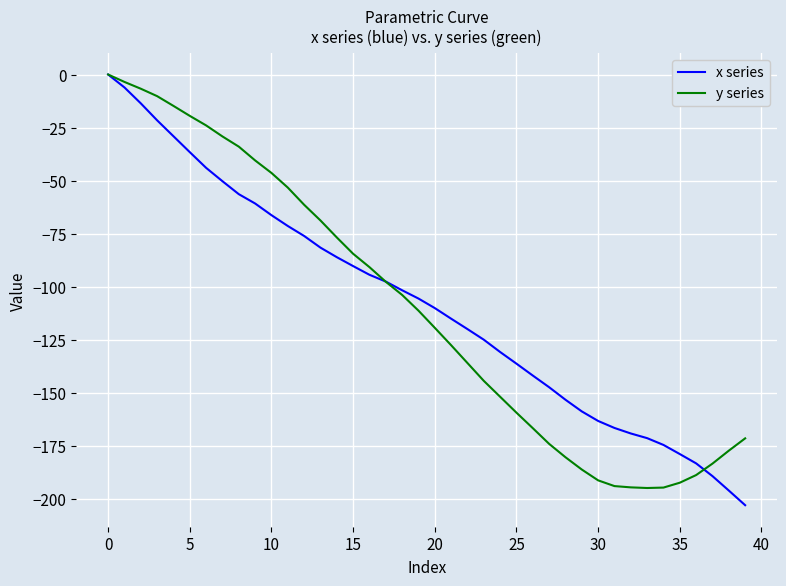

Count the number of categories in the chart.

40